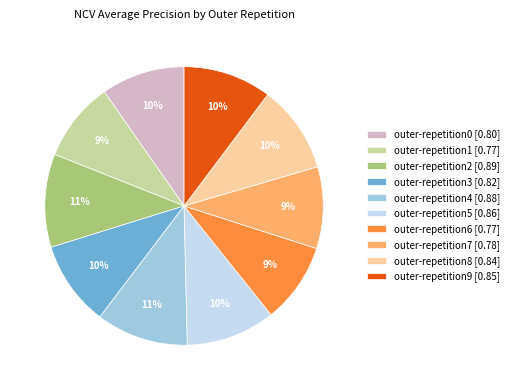

To the nearest percent, what portion does outer-repetition9 represent?

10%